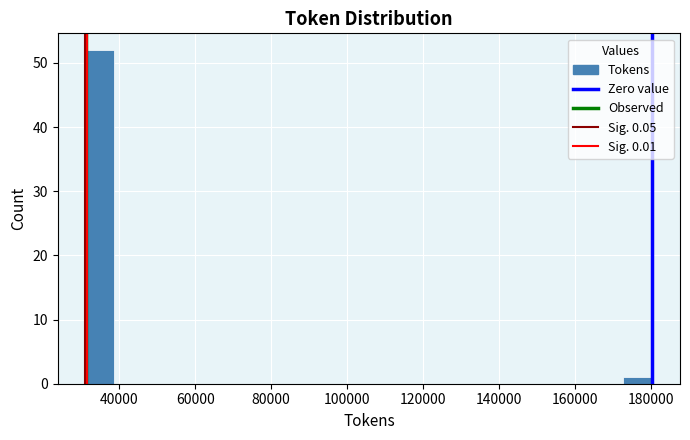

Around what value on the x-axis is the tallest bar? Give the approximate position of its centre, as read against the axis.

34000